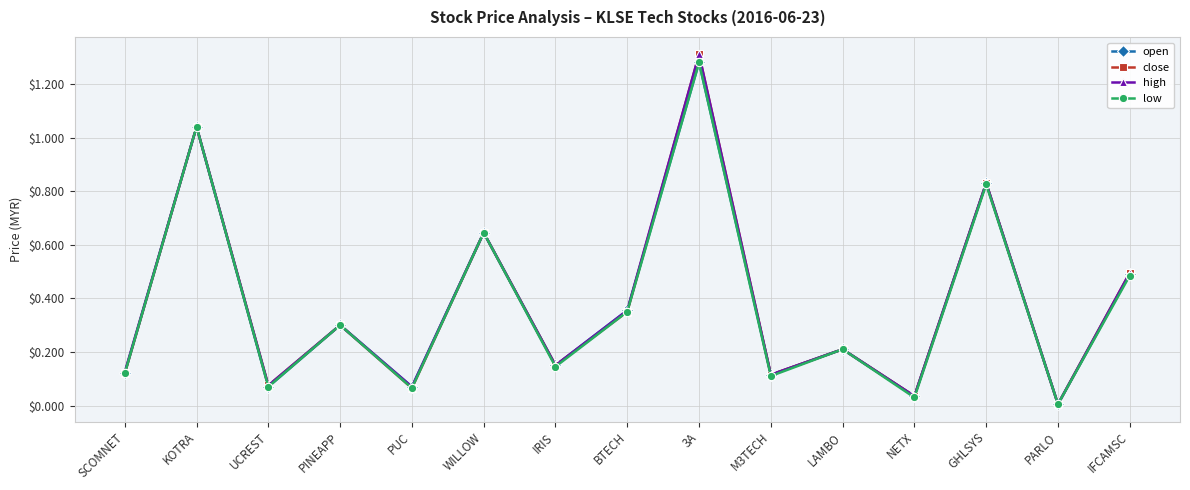

The close series shows 0.1 at IRIS. True or false?

True